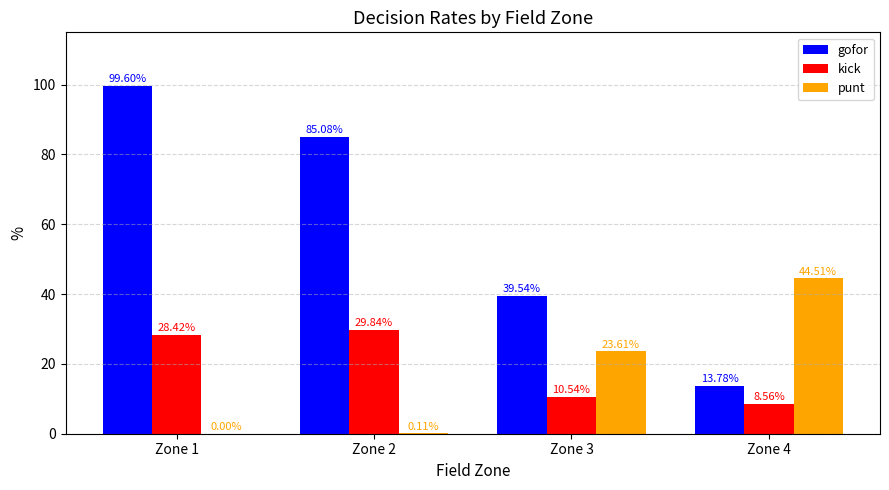

At which category is the sum across all series the highest?

Zone 1